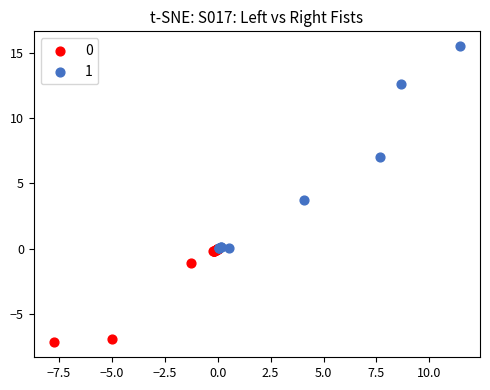

Which series contains the highest Y value?

1